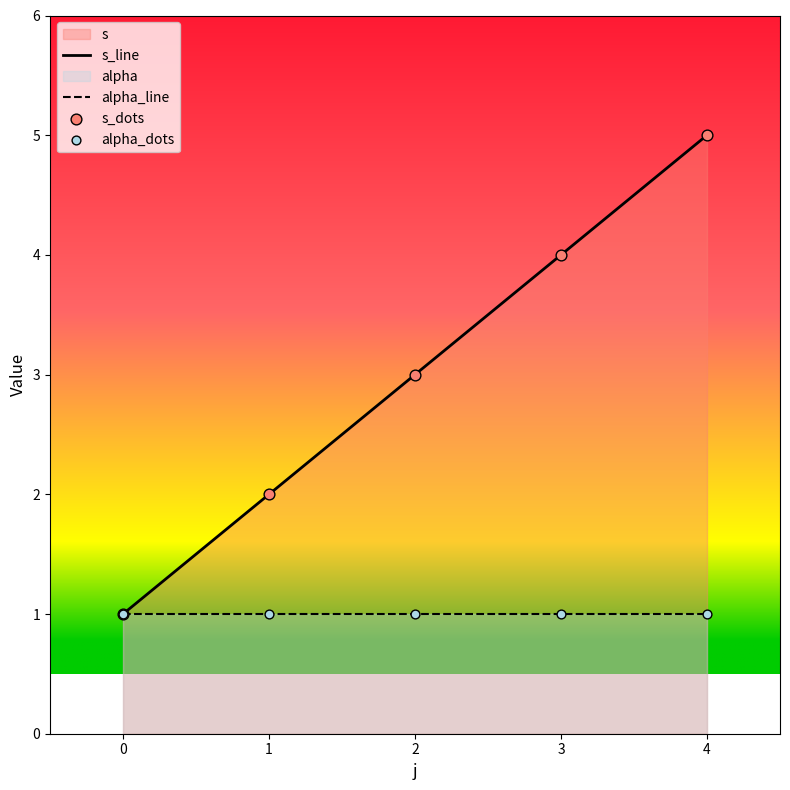

Which series has the largest Y range (max minus min)?

s_line